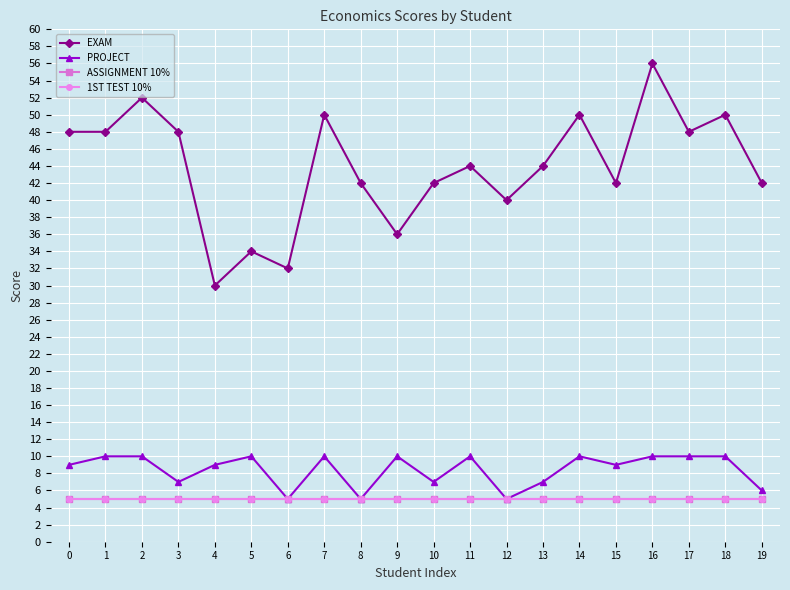

What is the maximum value for 1ST TEST 10%?

5